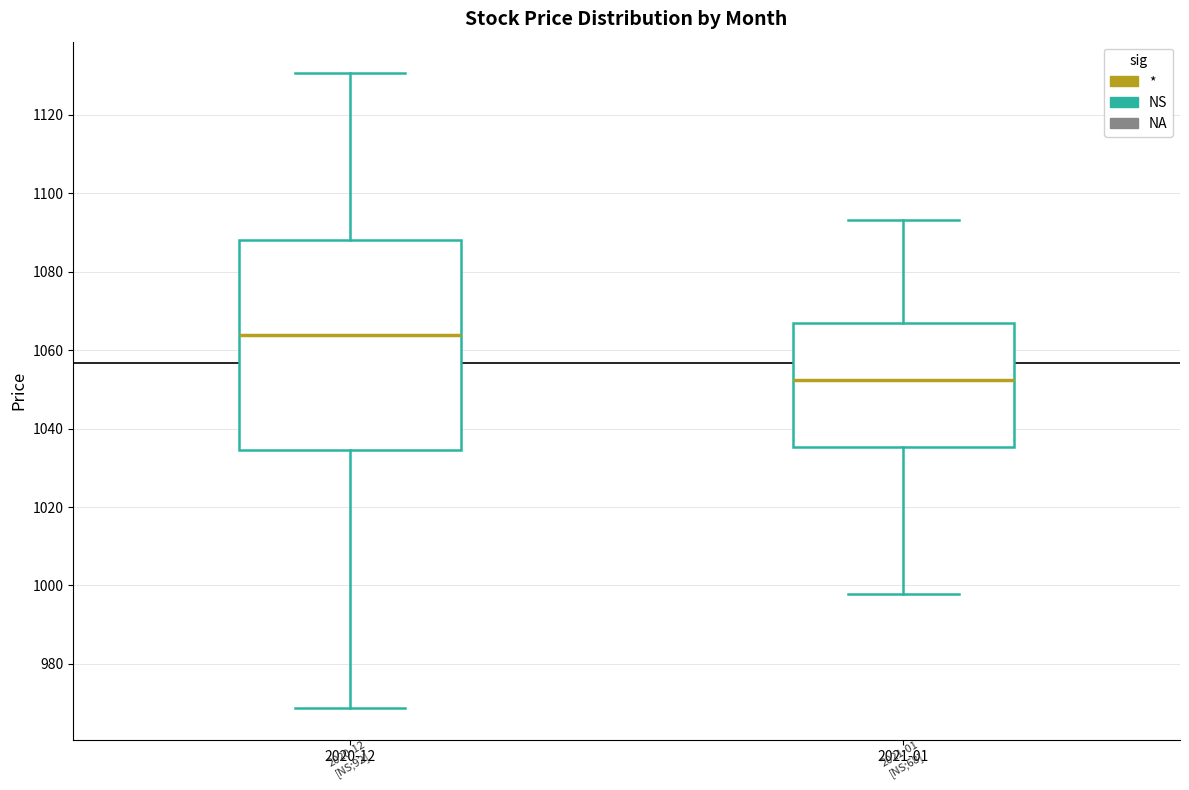

Reading left to right, read every box against the y-axis: the position of its median line, the range the box covers, and the ends of its whiskers. The values are not printed on the chart, so give them approximately, as read against the axis.

2020-12: median 1064, box 1034 to 1088, whiskers 968 to 1130
2021-01: median 1052, box 1036 to 1066, whiskers 998 to 1094